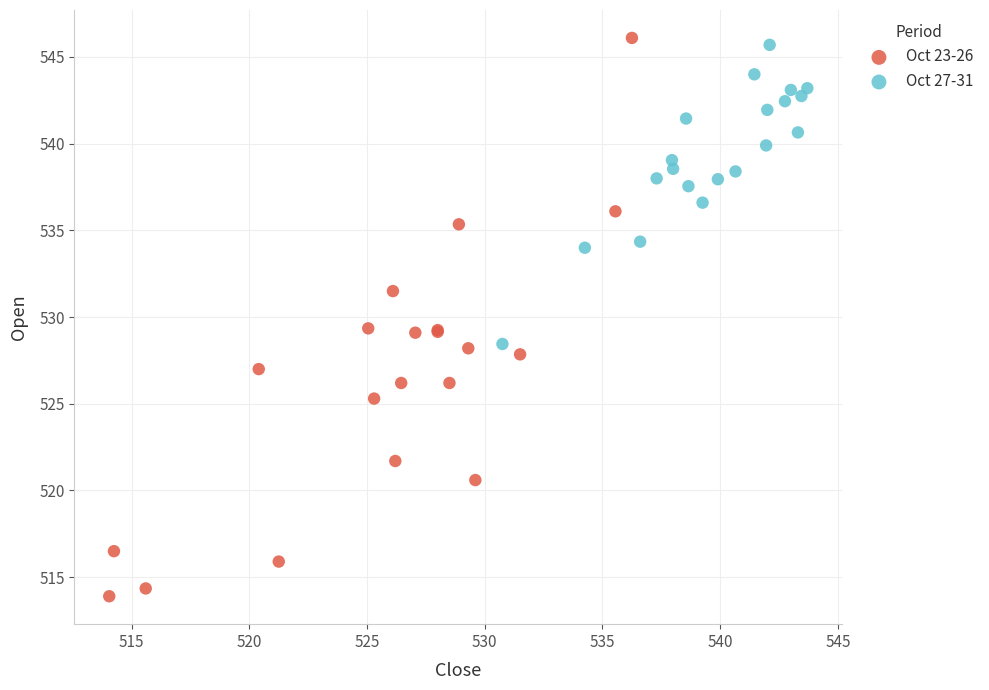

What are all the series names shown in the legend?

Oct 23-26, Oct 27-31